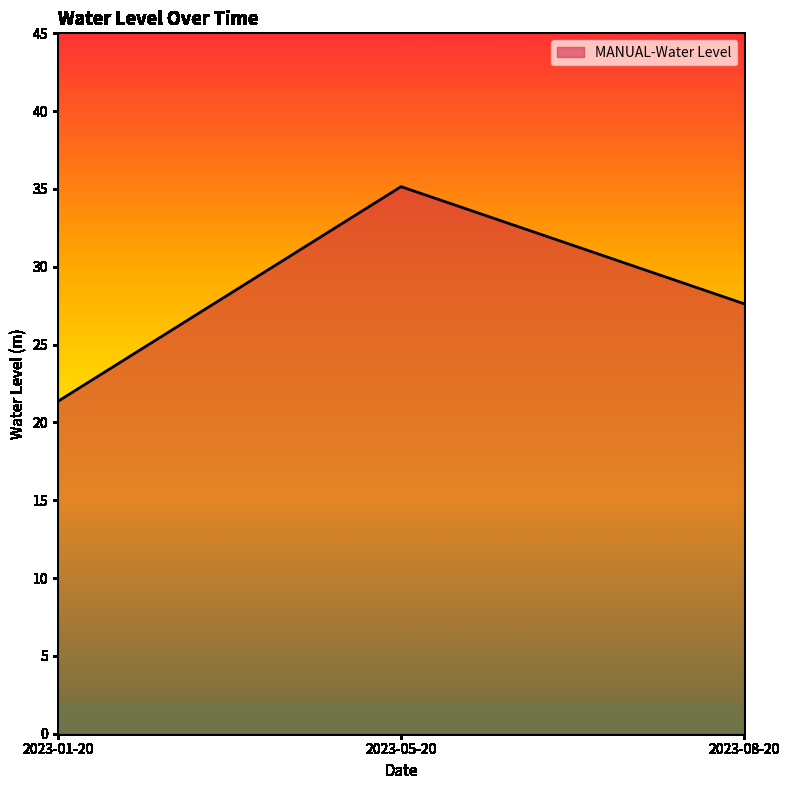

The chart shows a value of 46.9 at 2023-05-20. True or false?

False